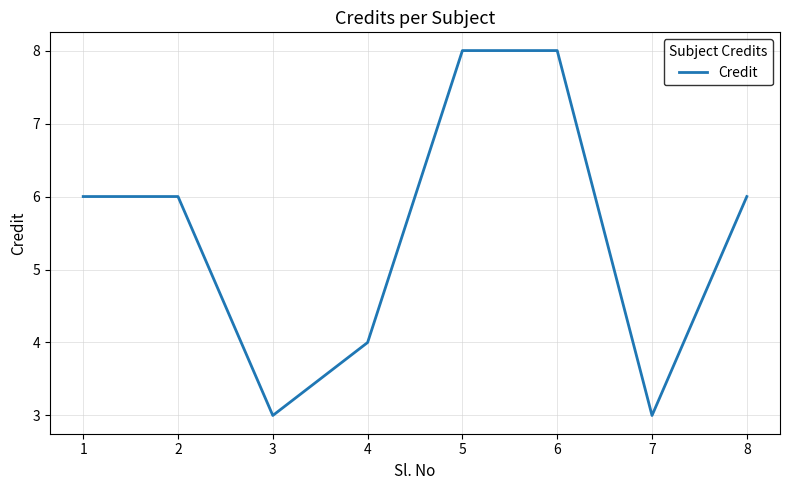

The value at 7 is 3. True or false?

True